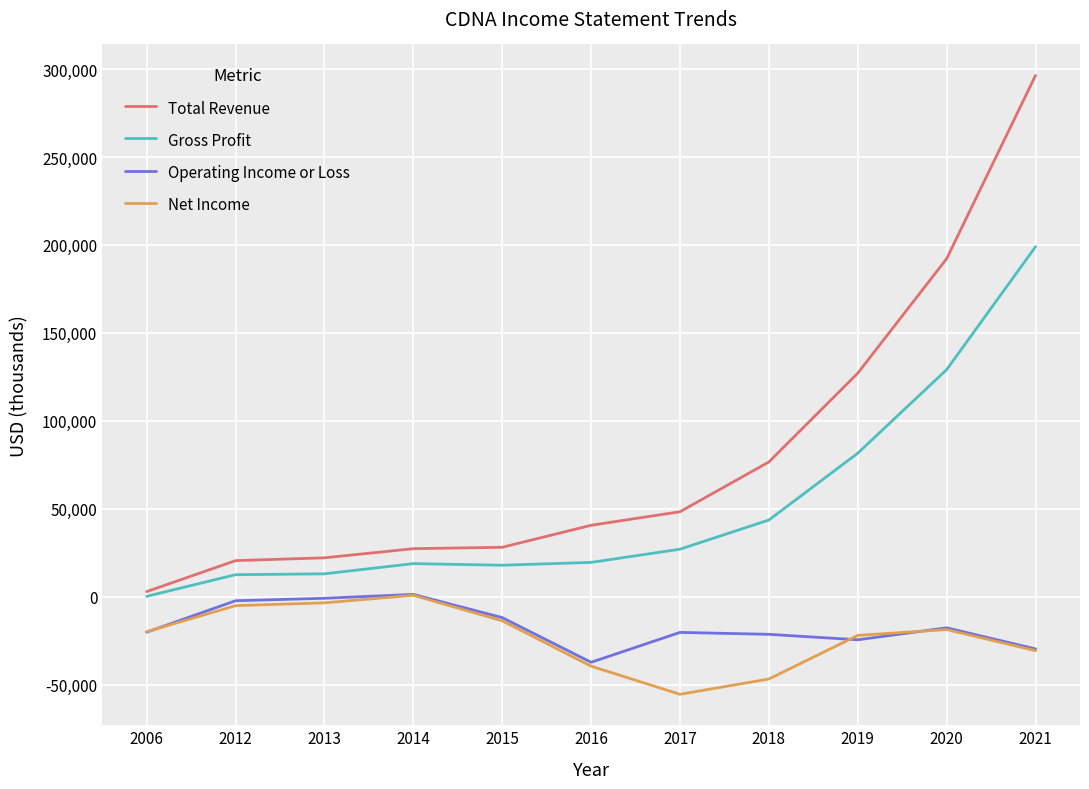

True or false: Operating Income or Loss and Gross Profit intersect in this chart.

False